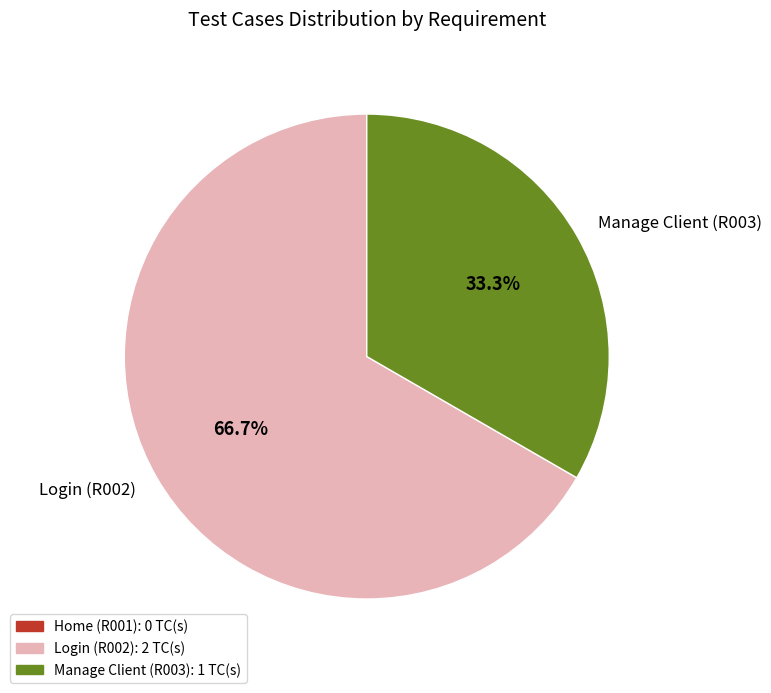

Approximately how many times larger is the value at Login (R002) compared to Manage Client (R003)?

2.0